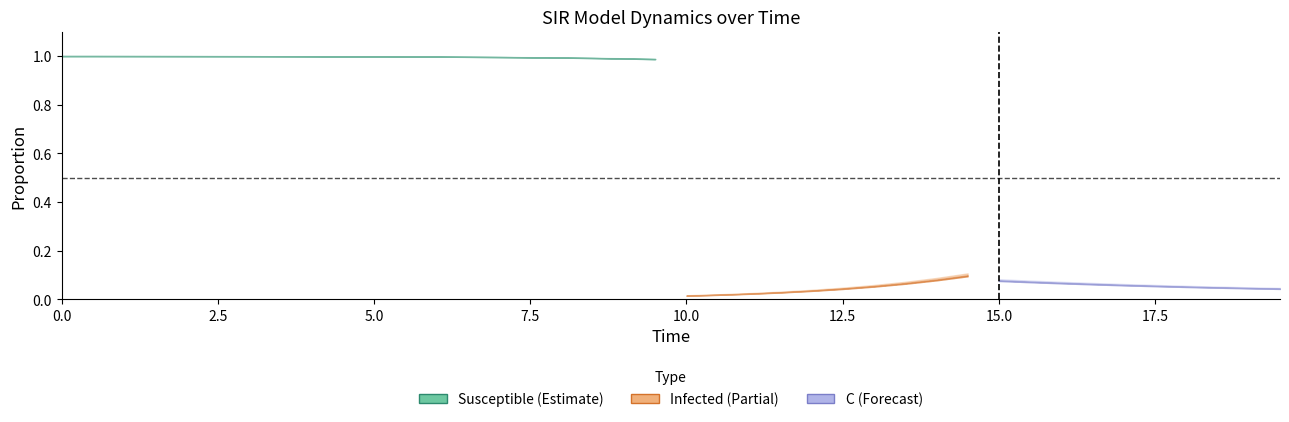

True or false: S has more than 1 interior local peaks.

False